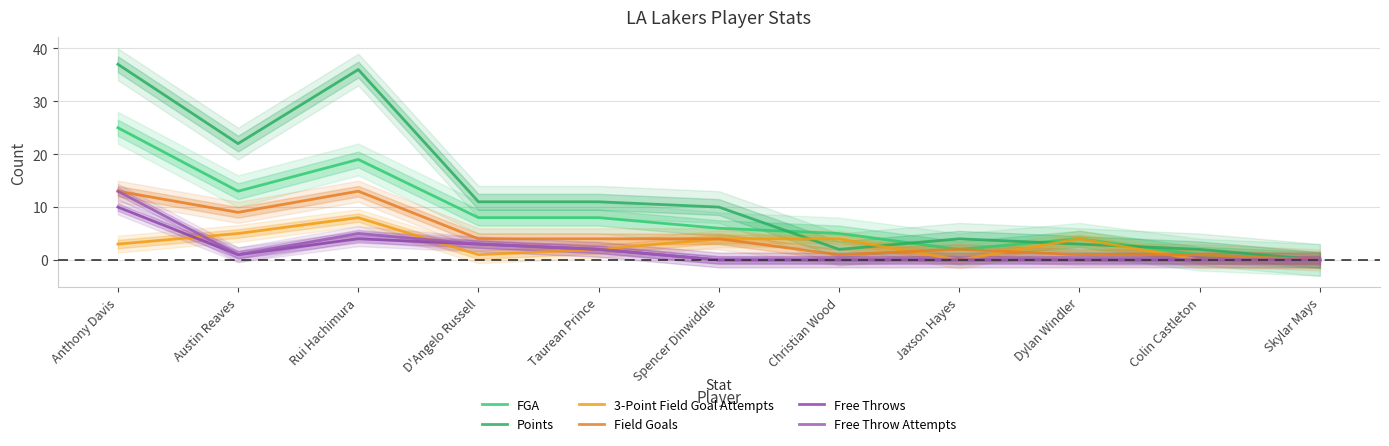

Is the value of Free Throws at Anthony Davis greater than the value of Free Throw Attempts at Colin Castleton?

Yes